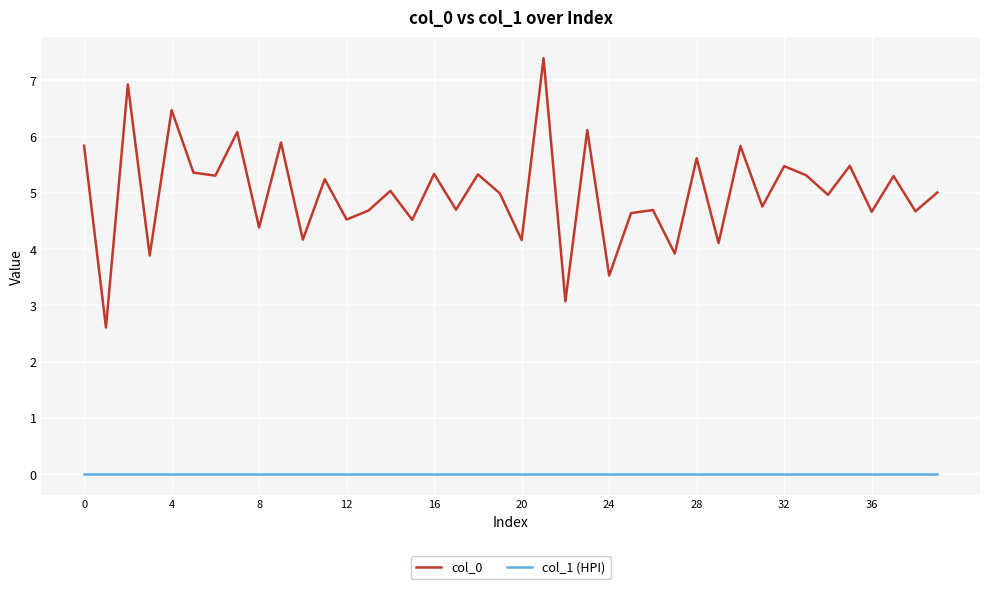

Which series has the largest total across all categories?

col_0